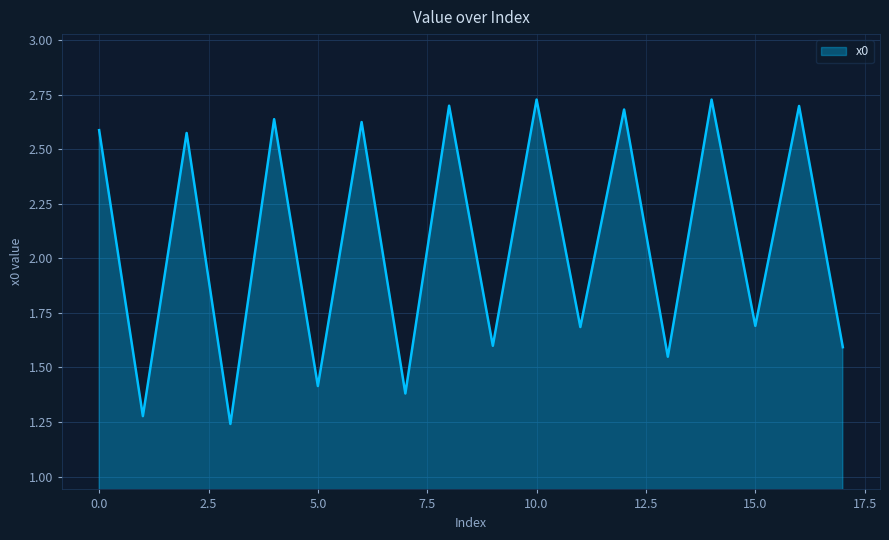

Does the chart have visible grid lines?

Yes